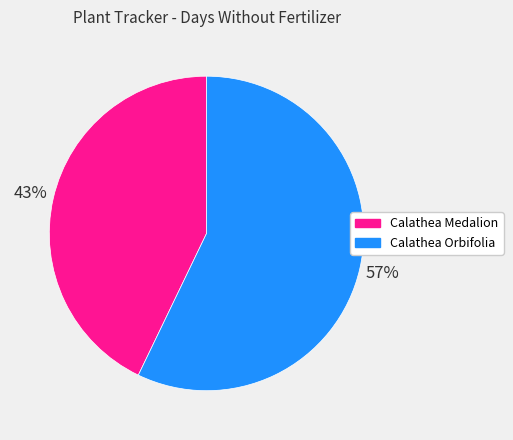

Which category has the smallest portion of the pie?

Calathea Medalion